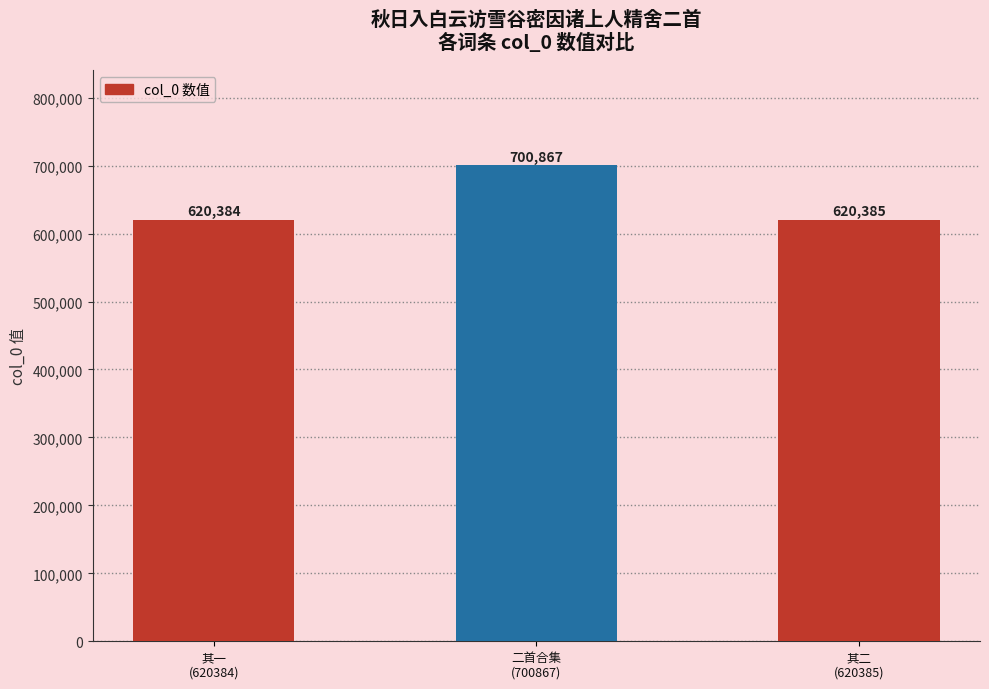

True or false: the data shows 1025085 at 二首合集
(700867).

False